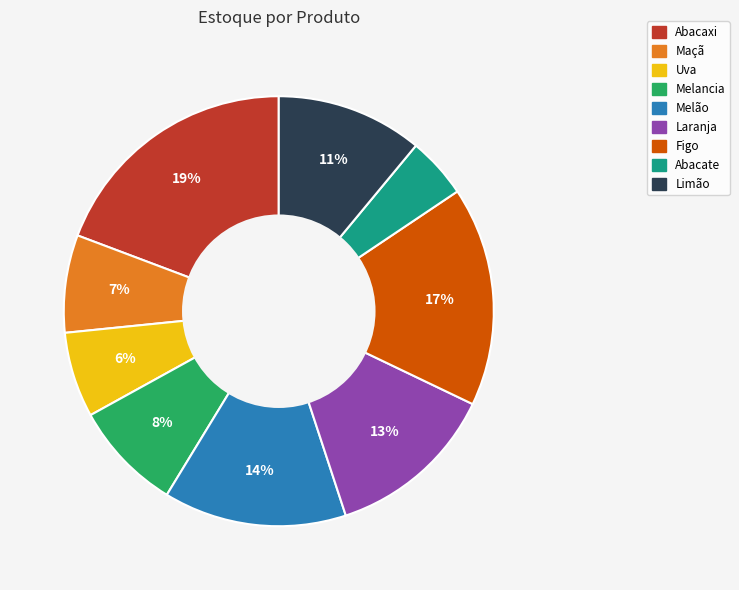

To the nearest percent, what percentage of the pie is Melão?

14%